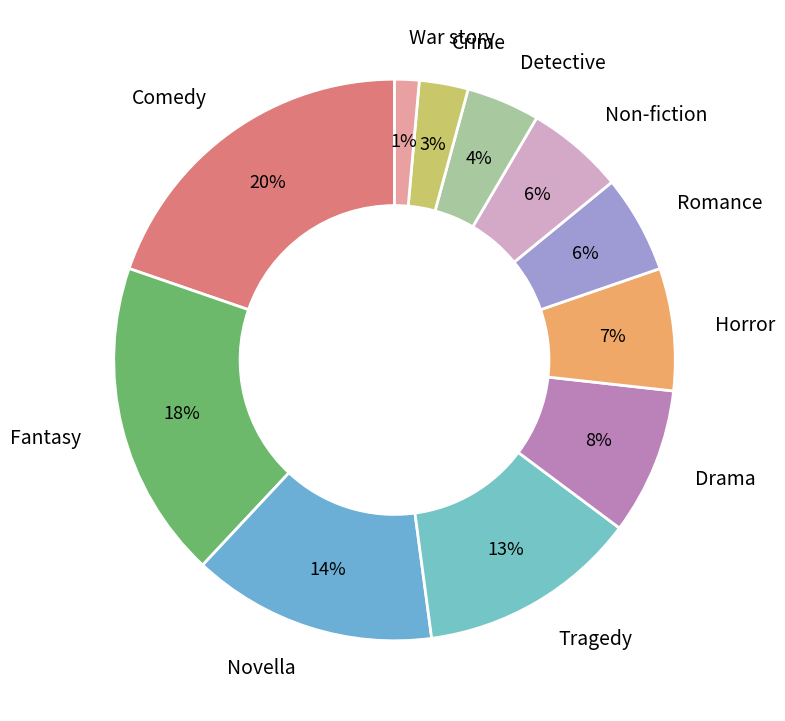

To the nearest percent, what portion does Novella represent?

14%